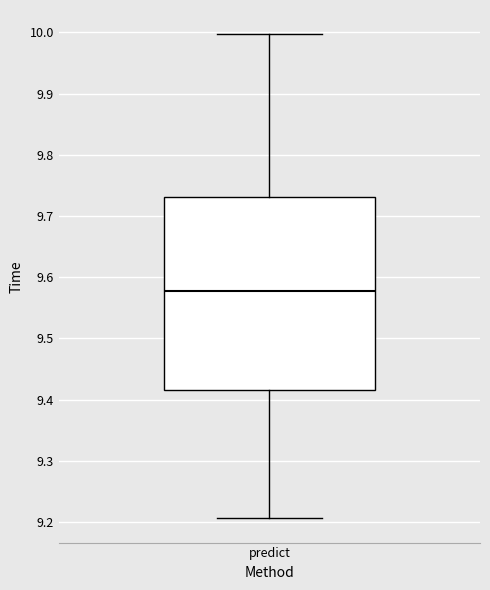

Read this box plot against the y-axis: the position of the median line, the range covered by the box, and the ends of both whiskers. The values are not printed on the chart, so give them approximately, as read against the axis.

median 9.58, box 9.42 to 9.73, whiskers 9.21 to 10.00